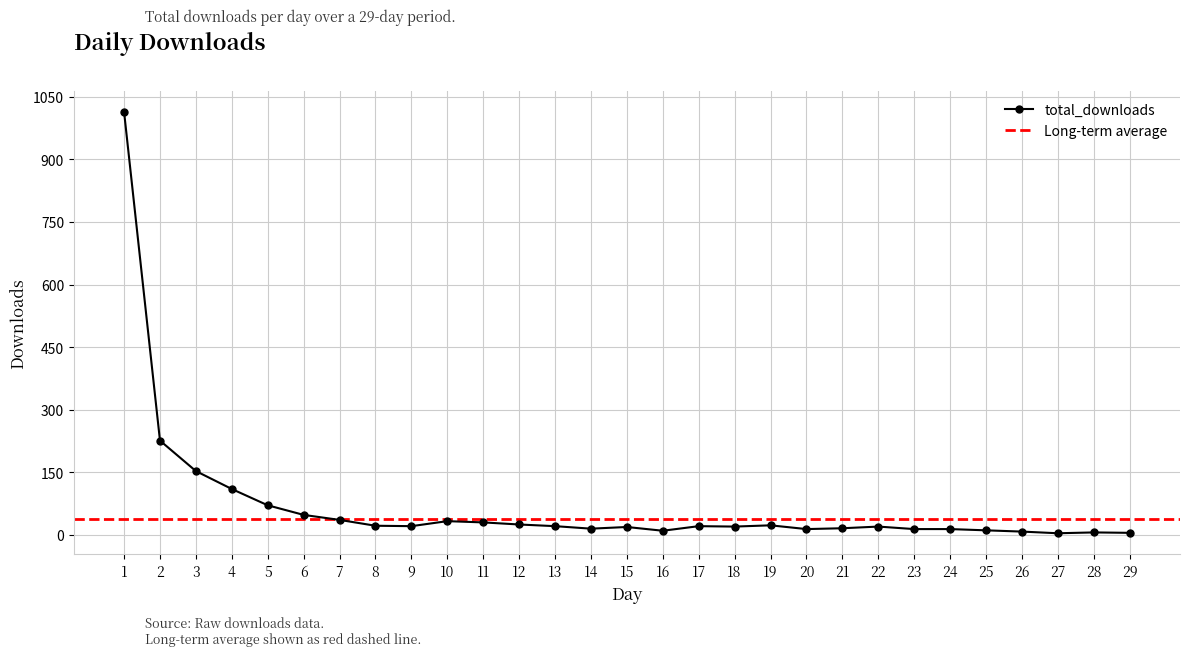

What is the maximum value shown in the chart?

1014